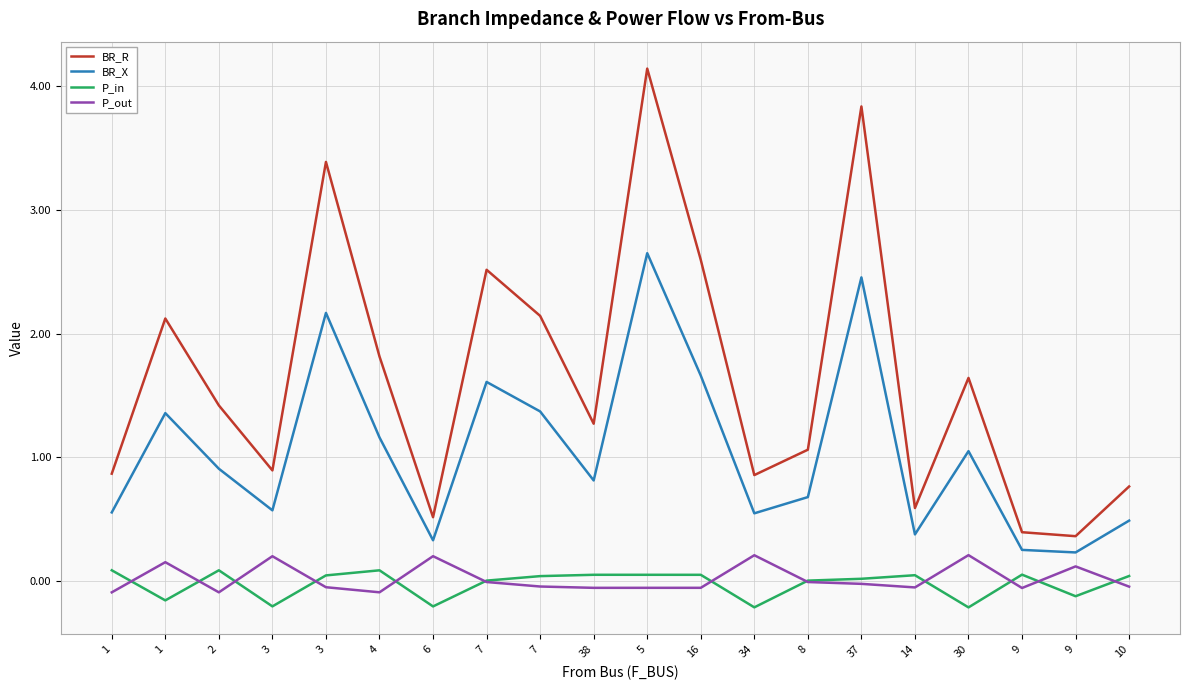

What is the lowest value of the BR_R series?

0.4